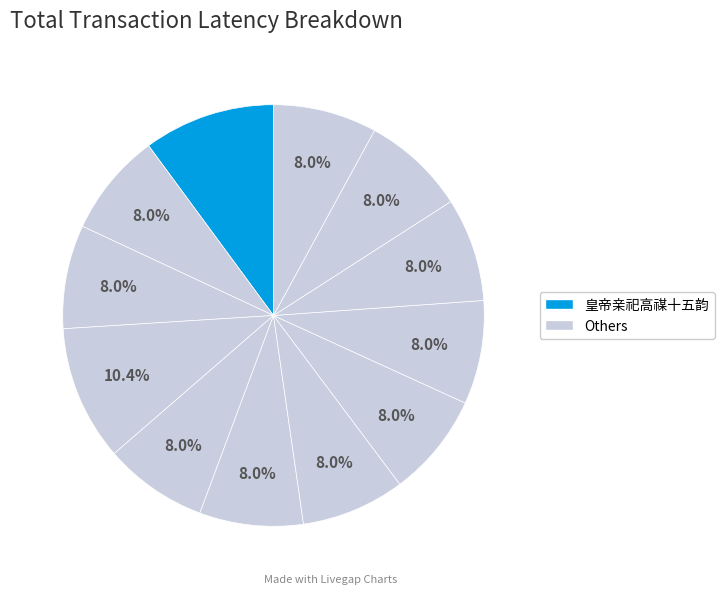

How many slices are in this pie chart?

12